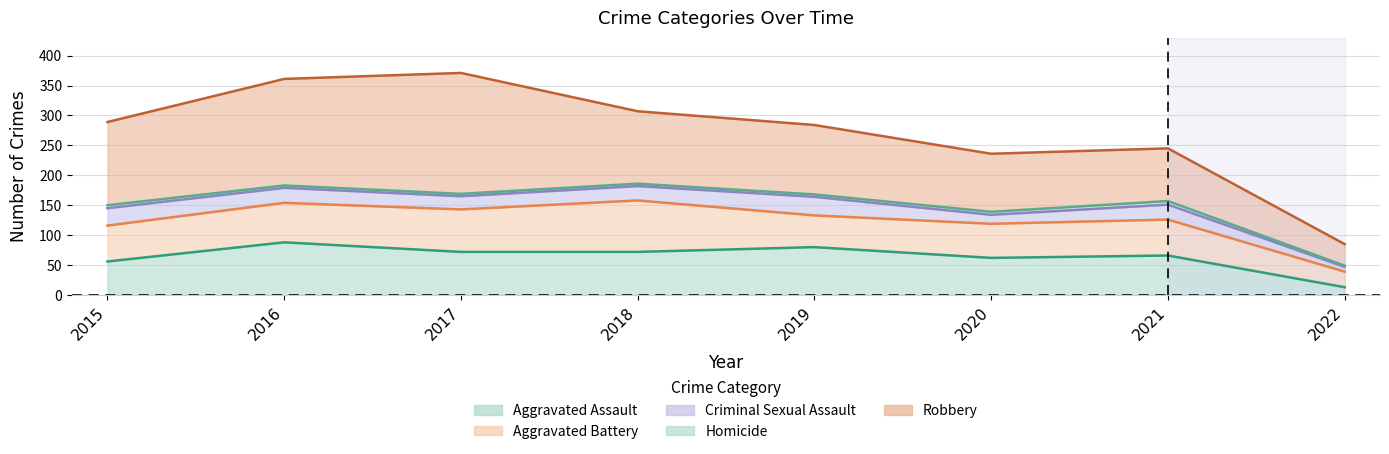

True or false: Homicide has a value of 1 at 2022.

False